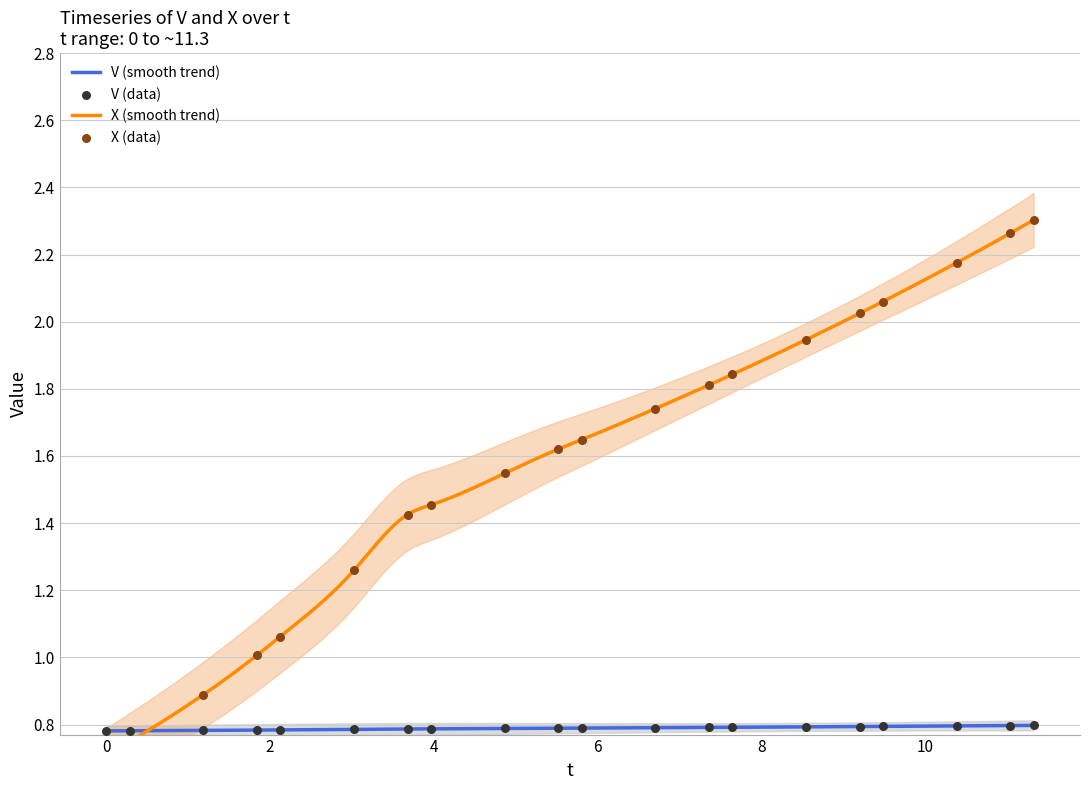

At how many categories does at least one series exceed 1?

17